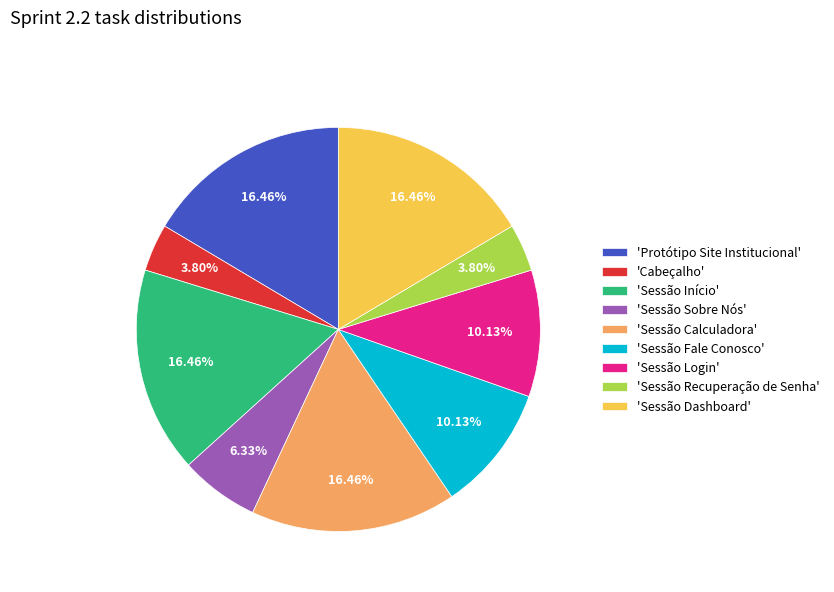

Is 'Cabeçalho' the majority of the pie?

No